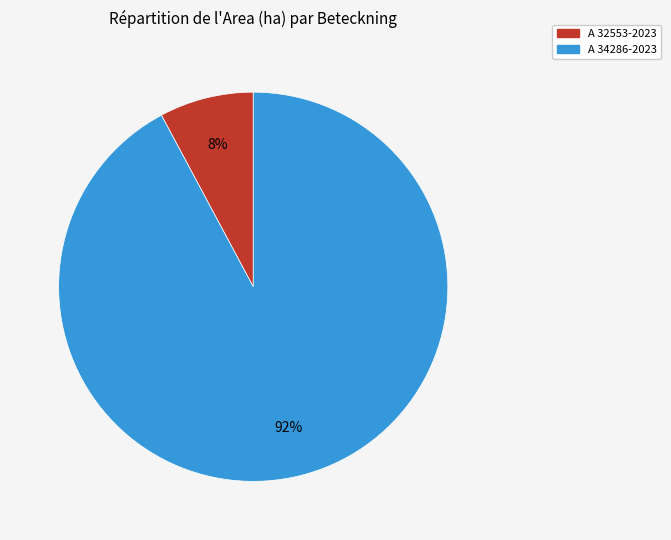

What percentage is the A 32553-2023 slice, to the nearest percent?

8%